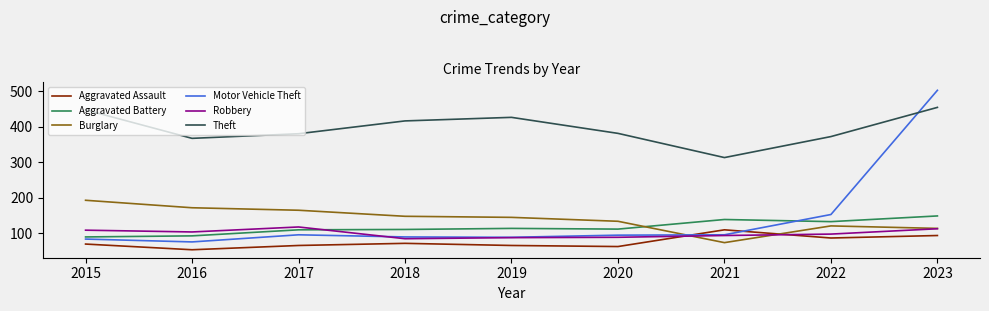

What is the total value across all series at 2017?

935